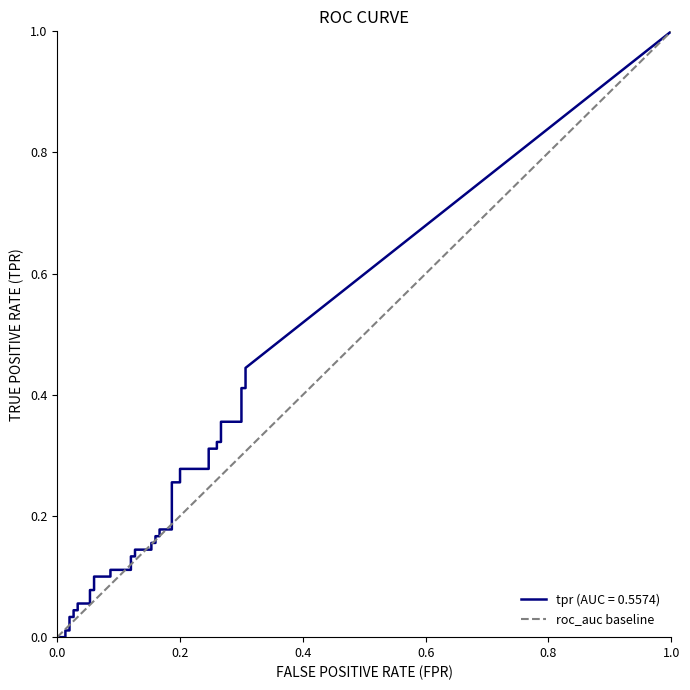

Which has a higher value, 0.0 or 1.0?

1.0